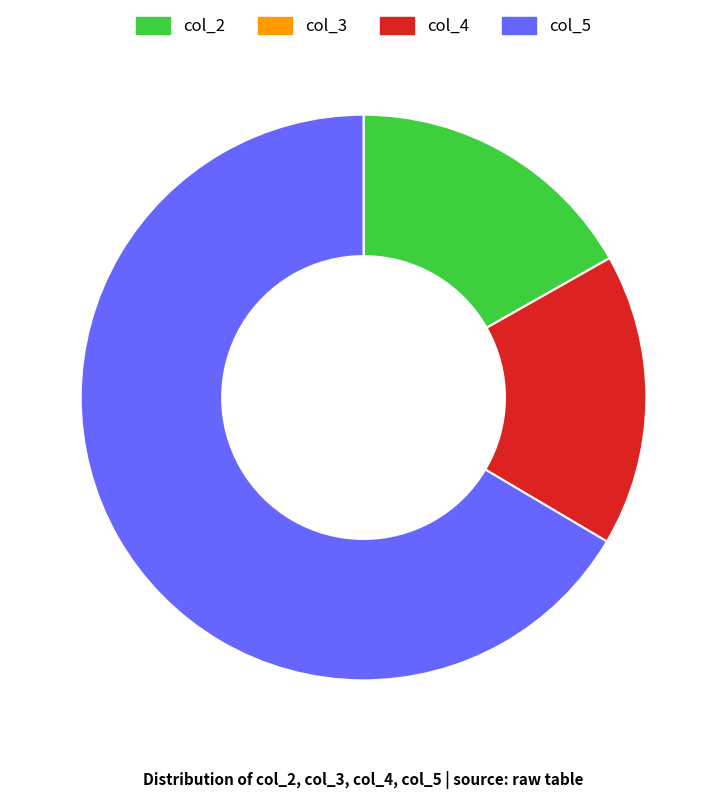

The col_4 slice represents 11% of the pie. True or false?

False